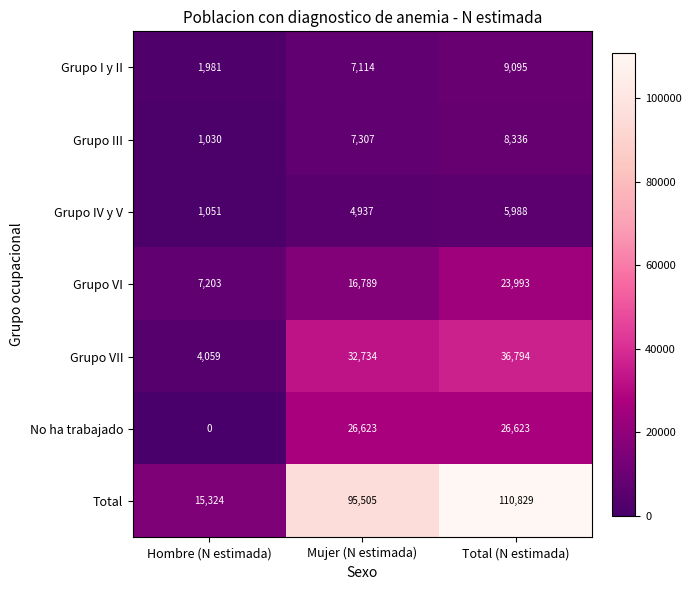

Read the Grupo I y II value at Hombre (N estimada).

1981